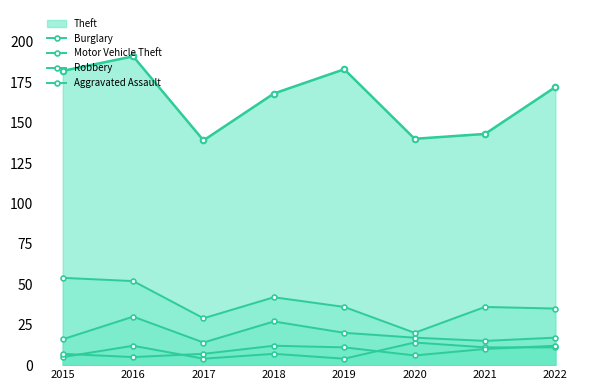

At which category is the sum across all series the highest?

2016